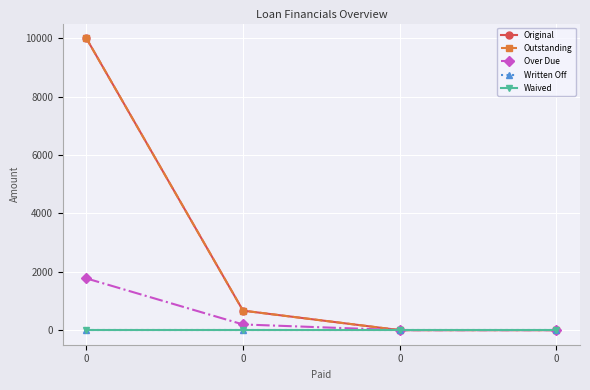

True or false: Written Off and Outstanding cross at least once.

False